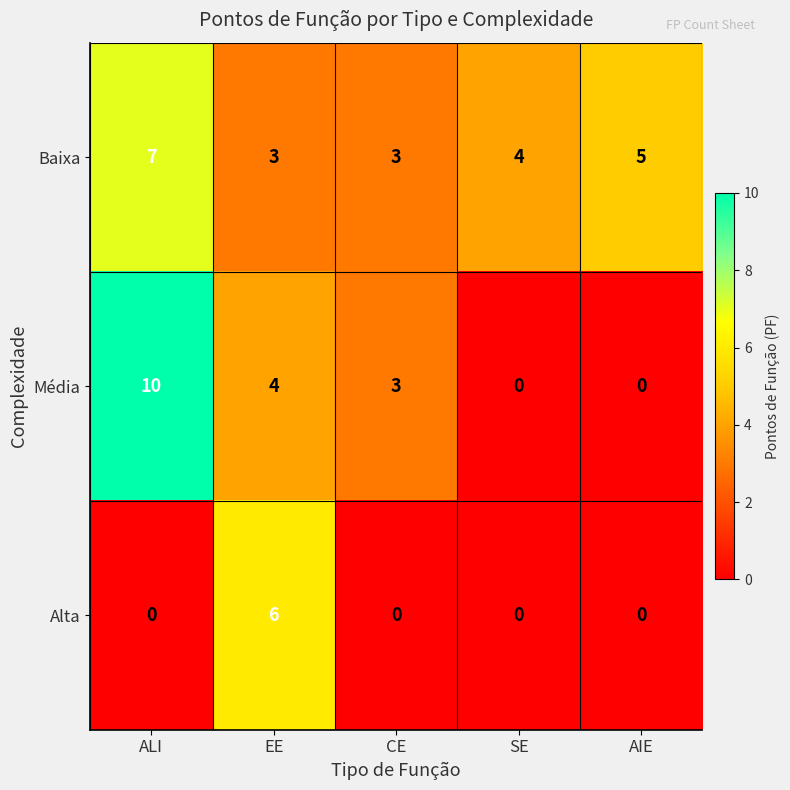

What is the maximum value for Baixa?

7